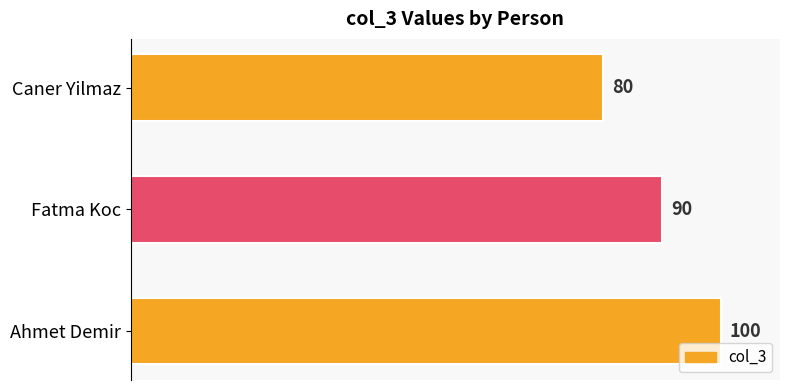

Approximately how many times larger is the value at Fatma Koc compared to Caner Yilmaz?

1.1